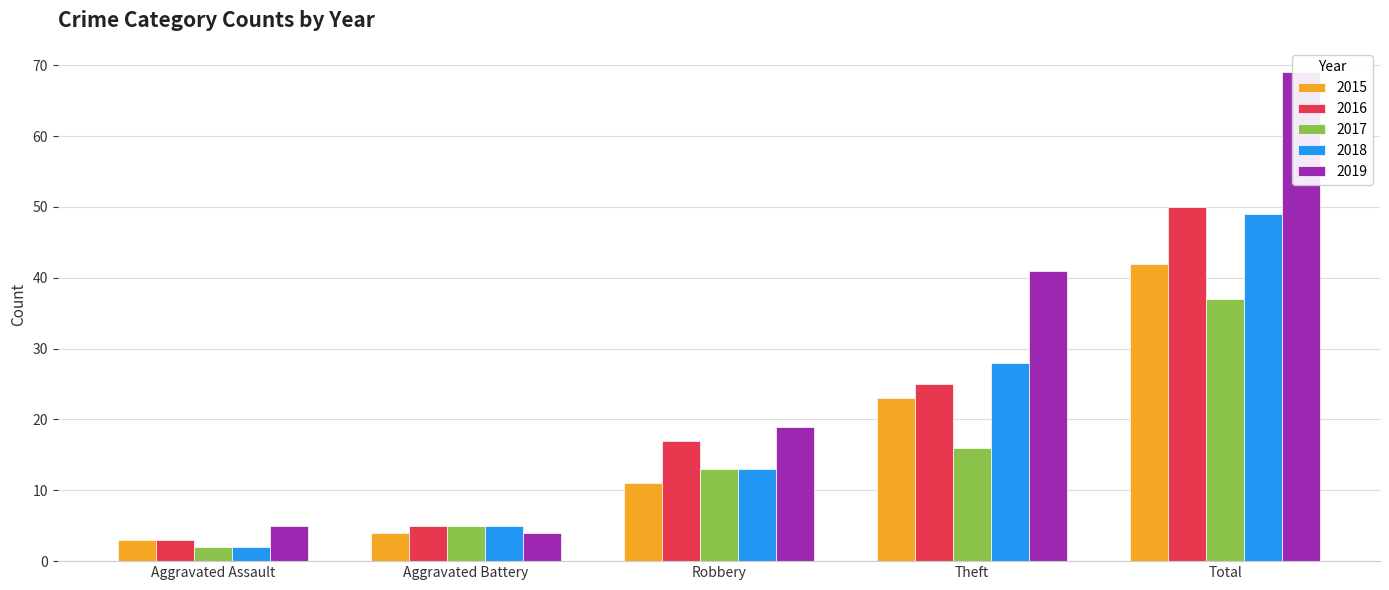

Which series has the widest spread of values?

2019